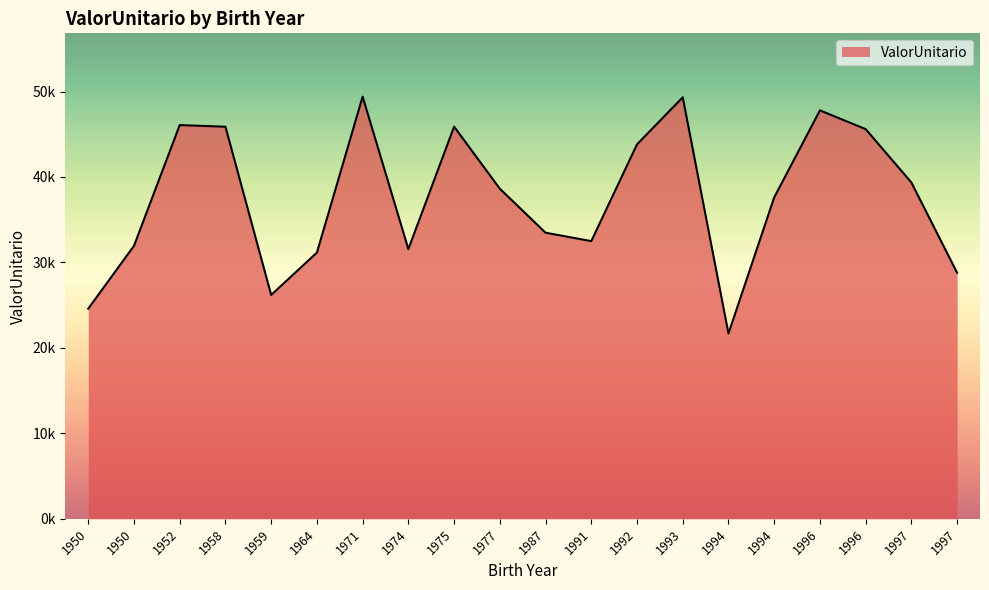

List the labels in order of value, largest first.

1971, 1993, 1996, 1952, 1975, 1958, 1996, 1992, 1997, 1977, 1994, 1987, 1991, 1950, 1974, 1964, 1997, 1959, 1950, 1994